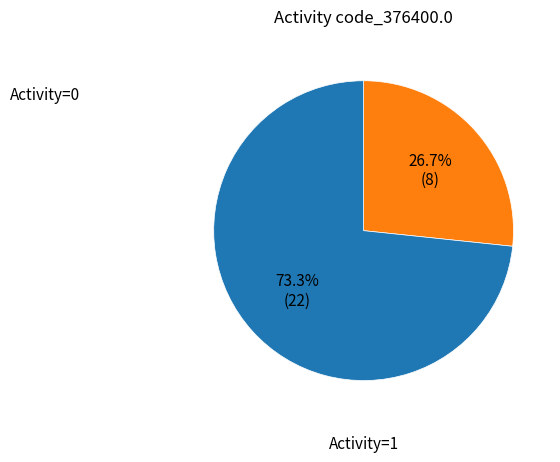

How many slices are in this pie chart?

2